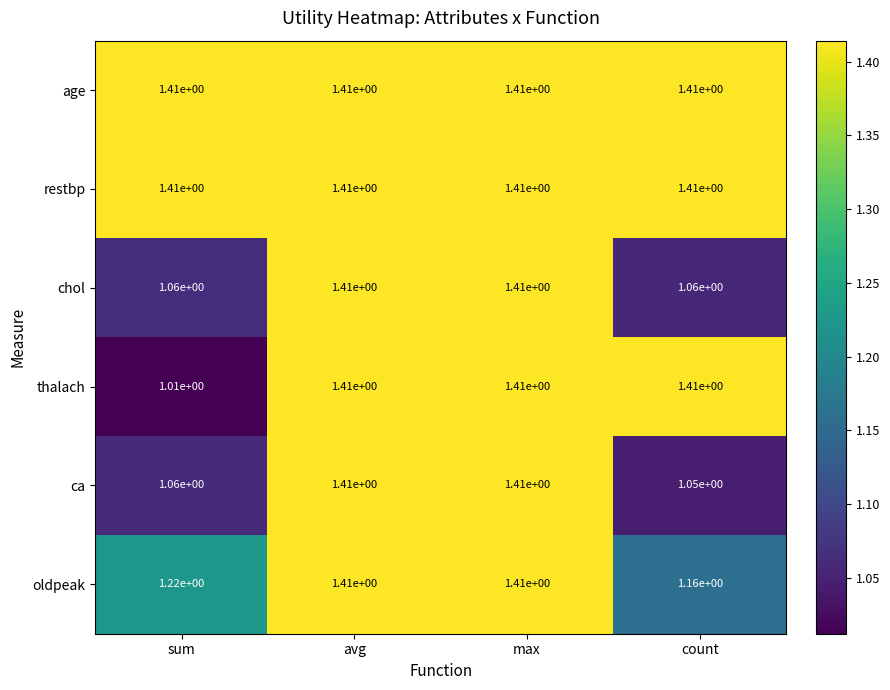

At which category does the chart reach its minimum across all series?

sum